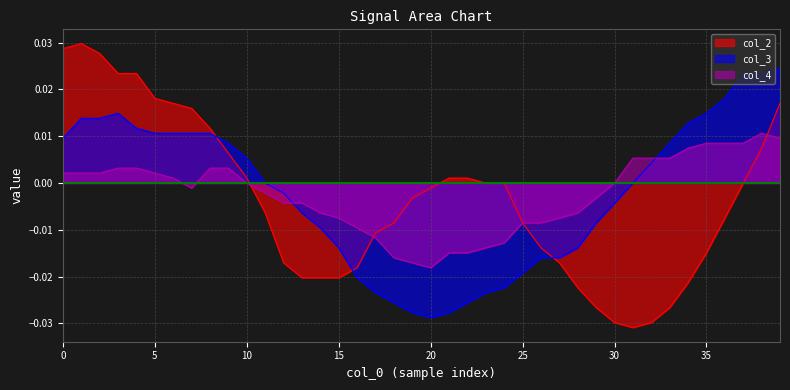

How many data points in col_4 are less than 0?

20